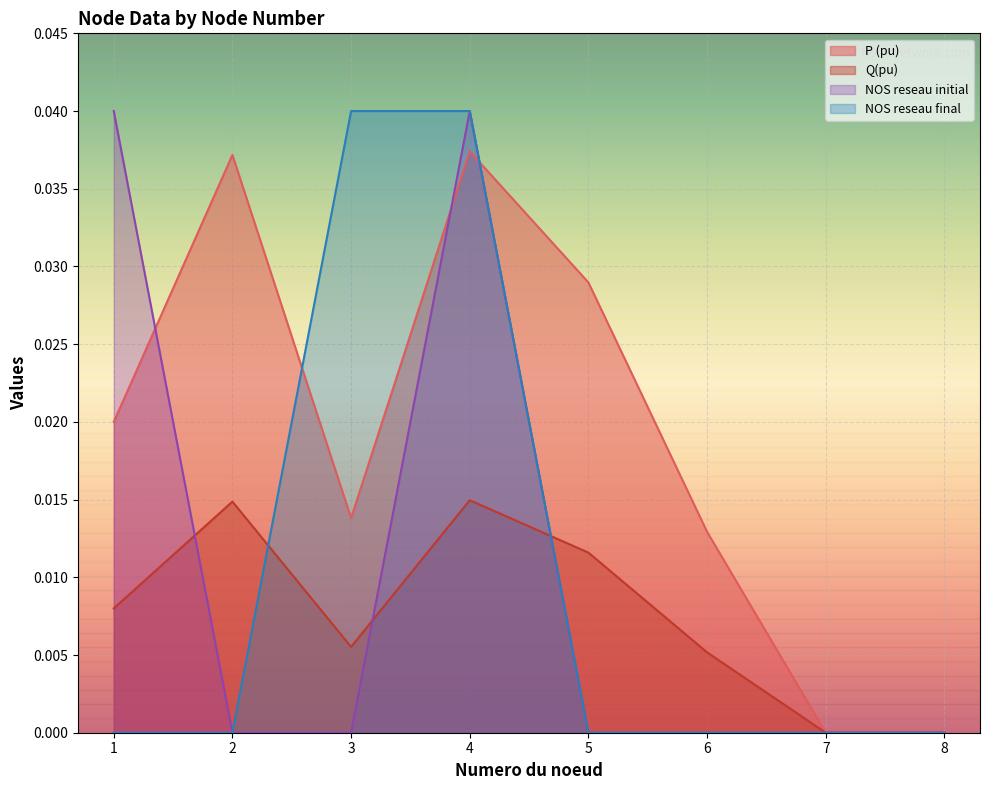

How many lines are shown in the chart?

4